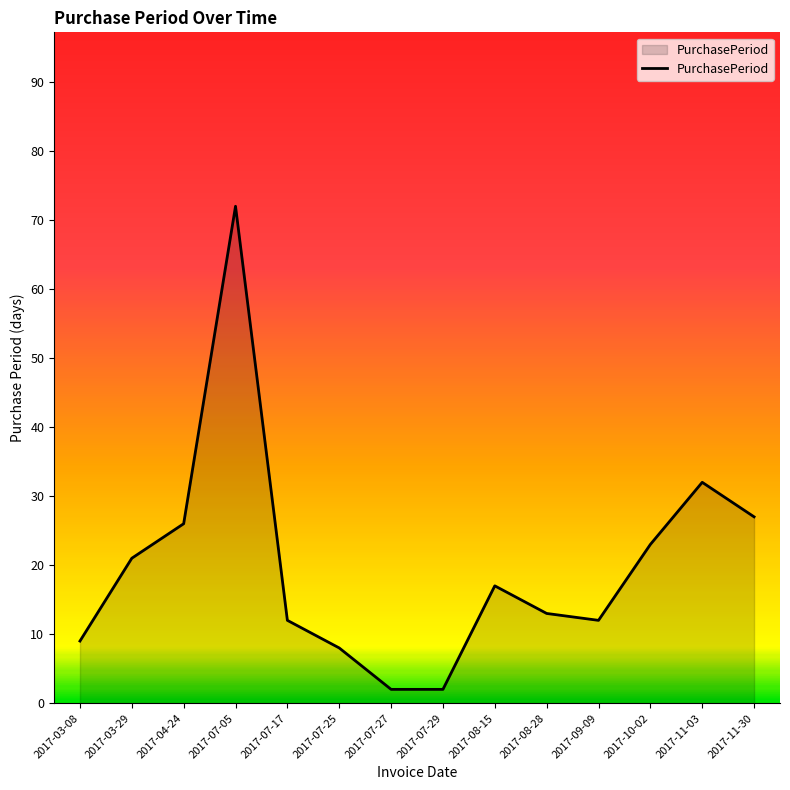

Between 2017-11-30 and 2017-07-25, which is larger?

2017-11-30